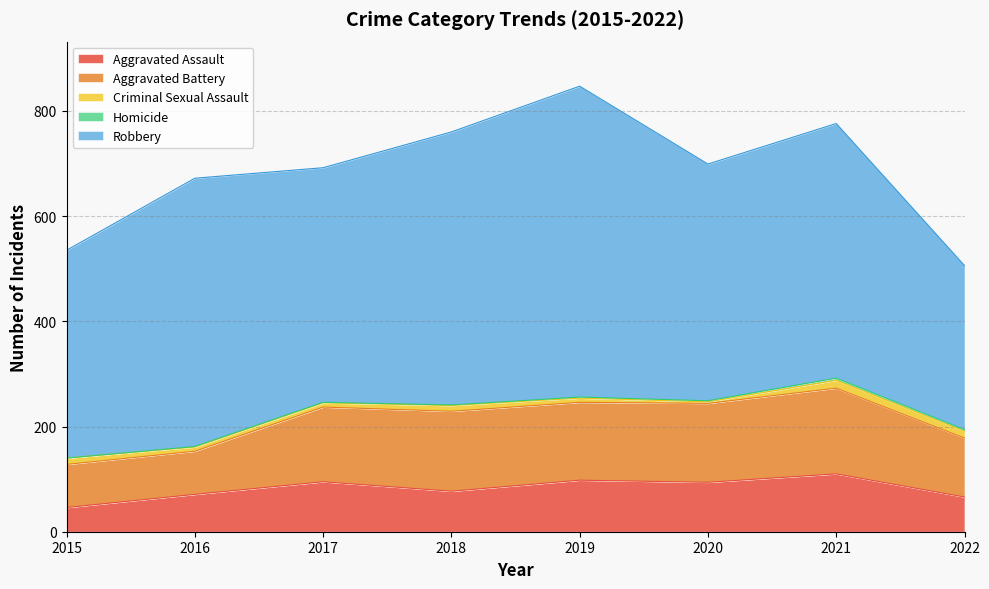

Between 2018 and 2020, which series saw the biggest shift?

Robbery